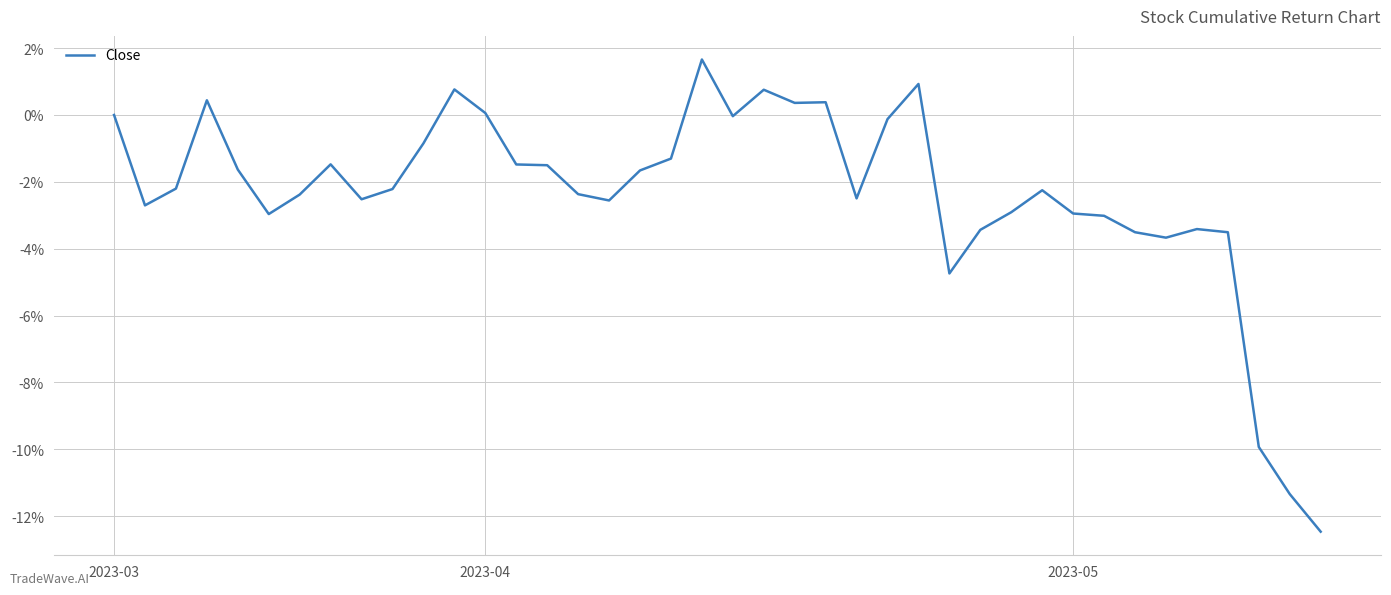

Is this an area chart (filled region under the line)?

No